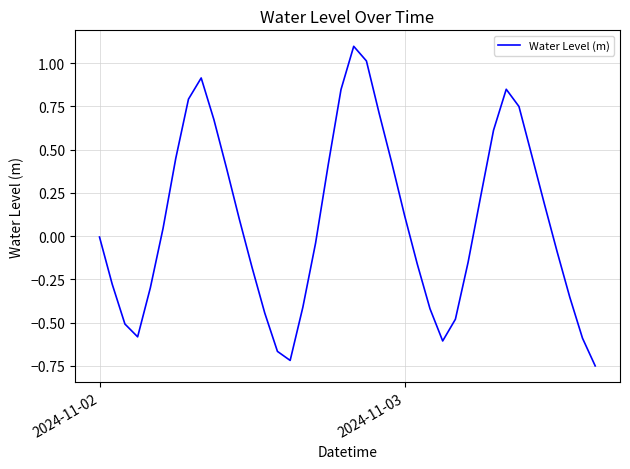

What is the difference between the maximum and minimum values?

1.8